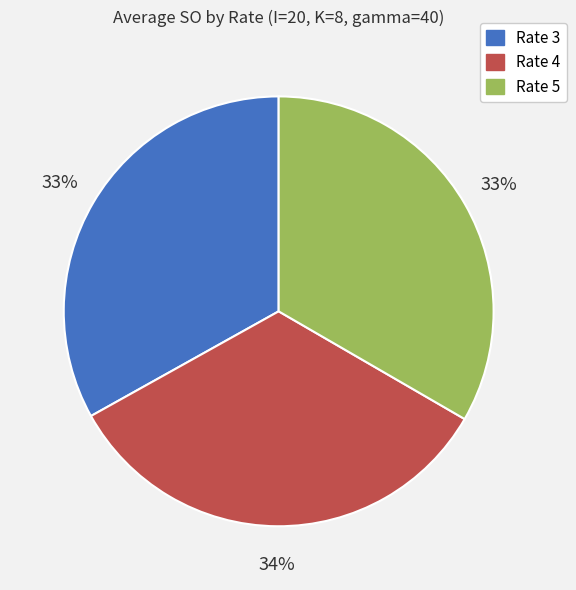

How many slices are in this pie chart?

3